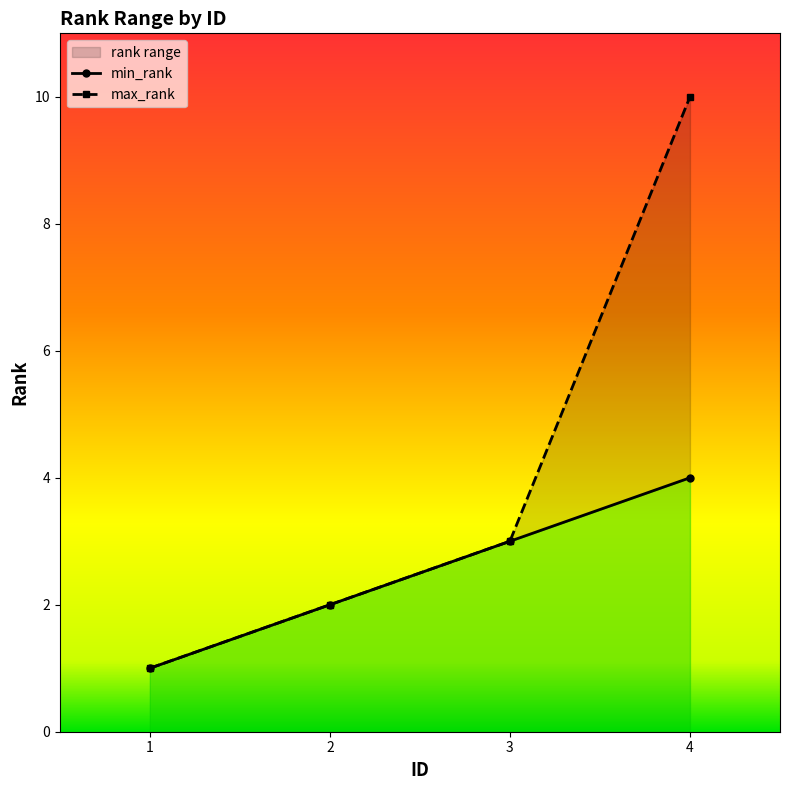

The min_rank series shows 1 at 2. True or false?

False